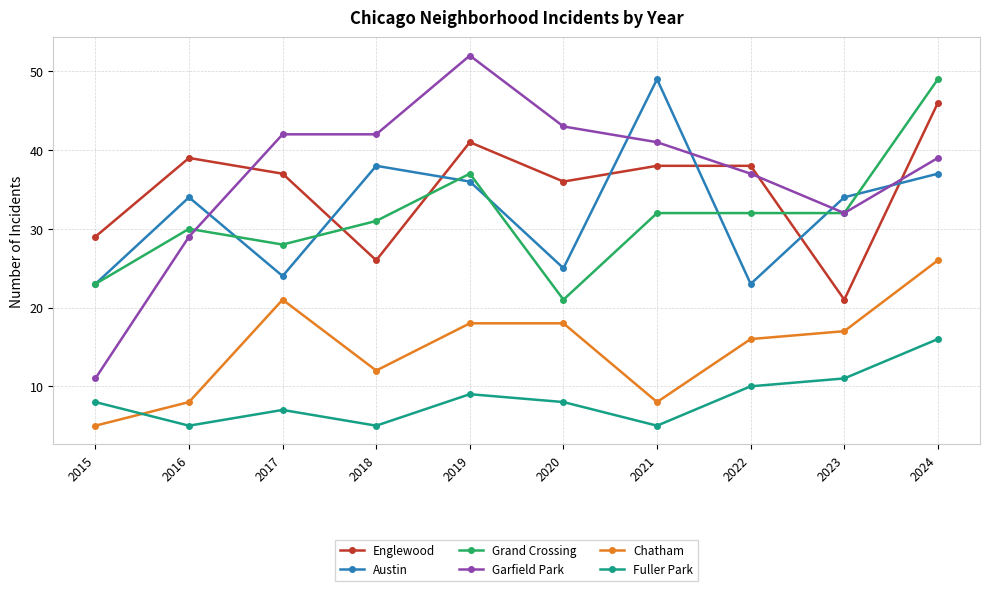

What is the difference between the highest and lowest values at 2019?

43